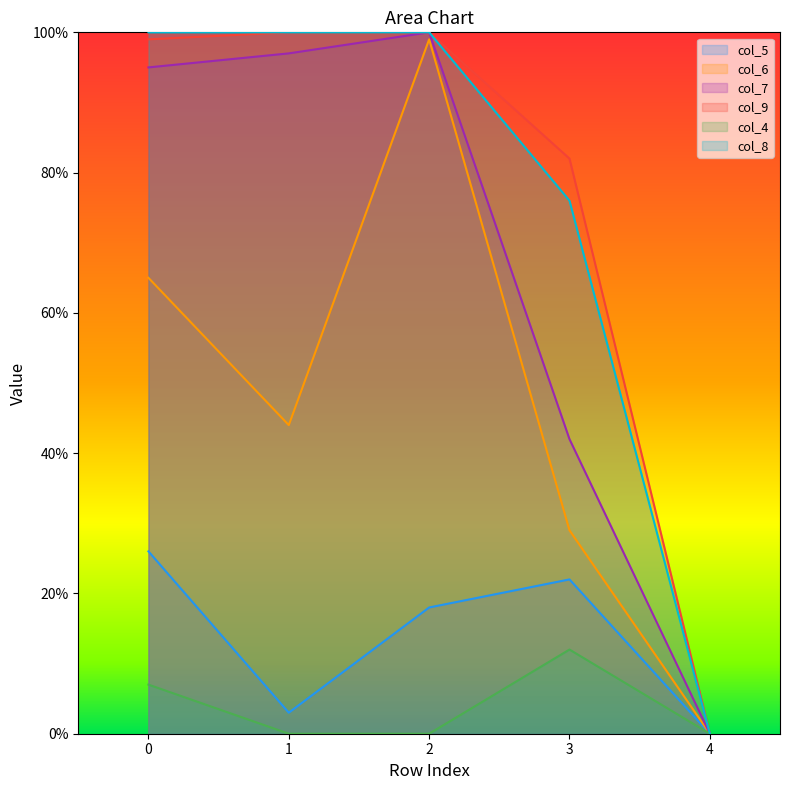

List the series in order of their peak value, lowest first.

col_4, col_5, col_6, col_7, col_9, col_8